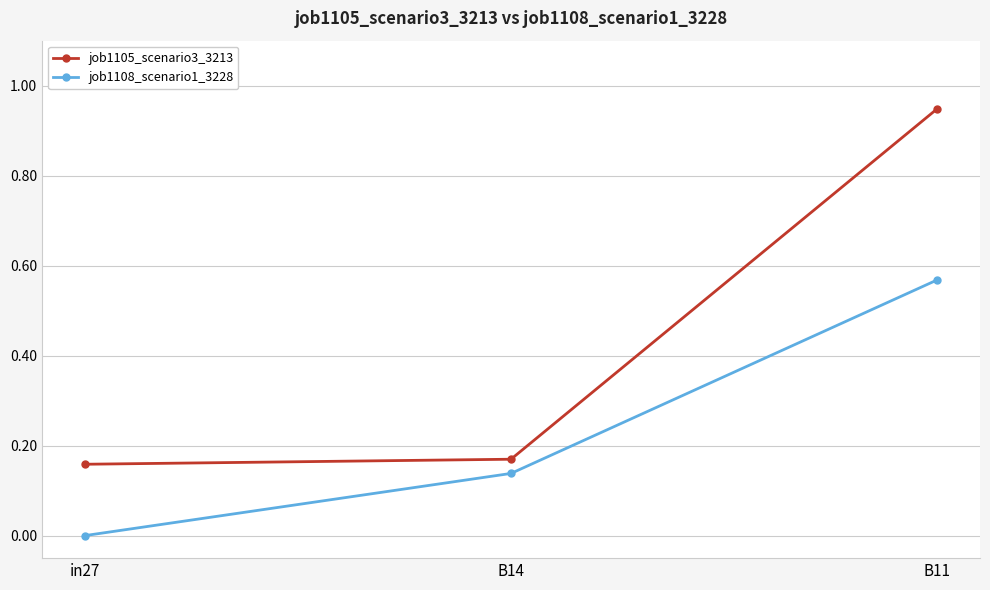

Is the value of job1108_scenario1_3228 at in27 greater than the value of job1105_scenario3_3213 at B14?

No